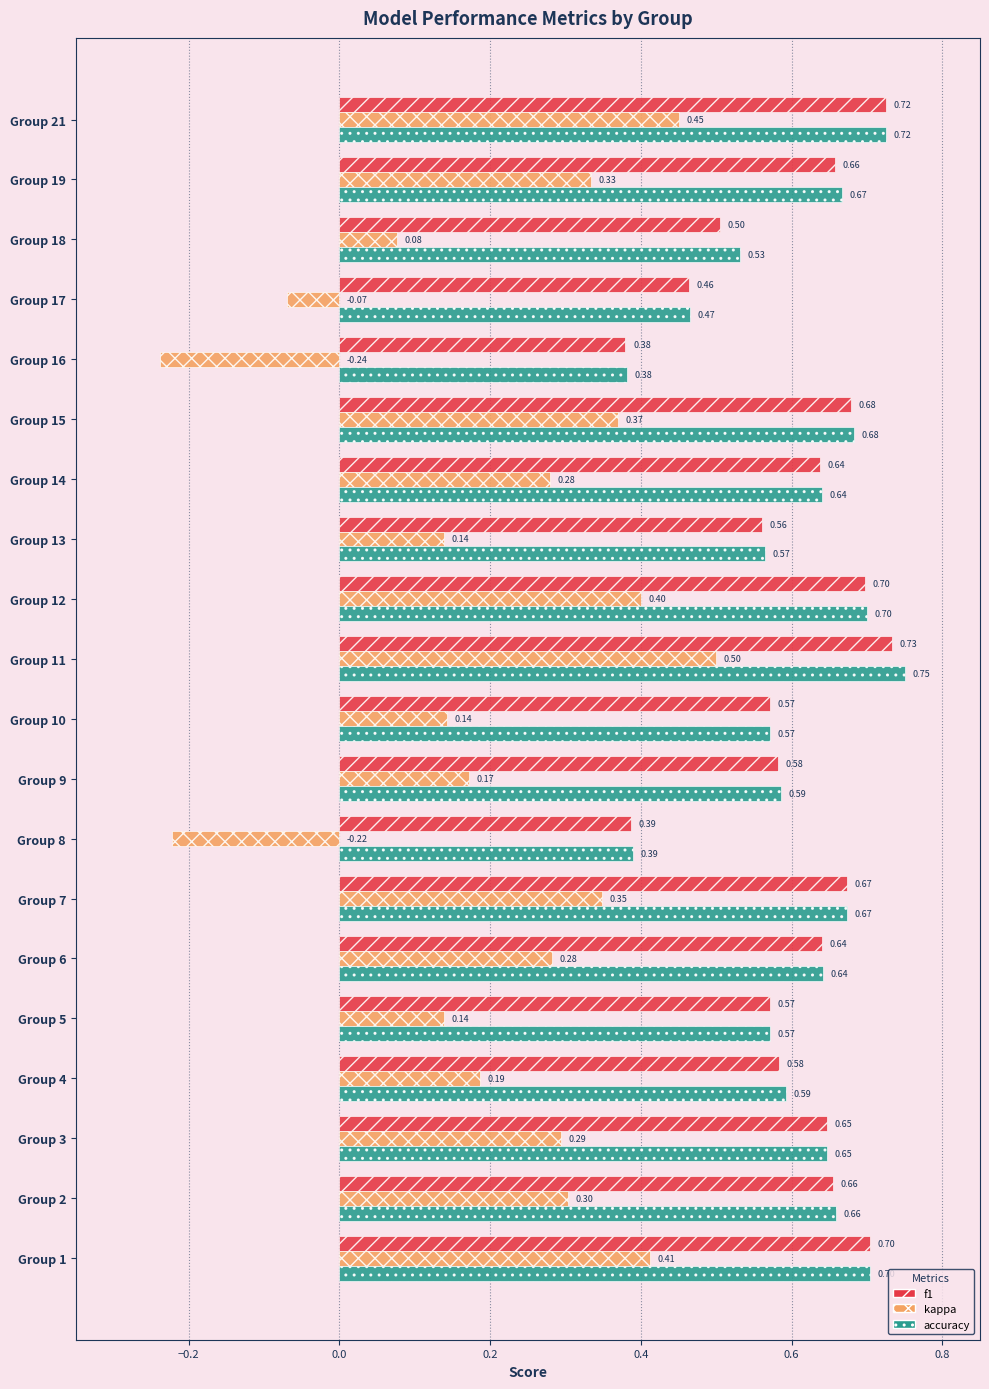

Count the f1 values in the range 0 to 1.

20